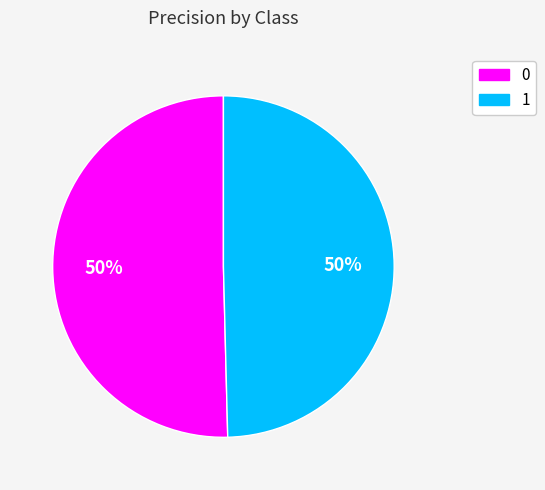

How many segments does this pie chart have?

2